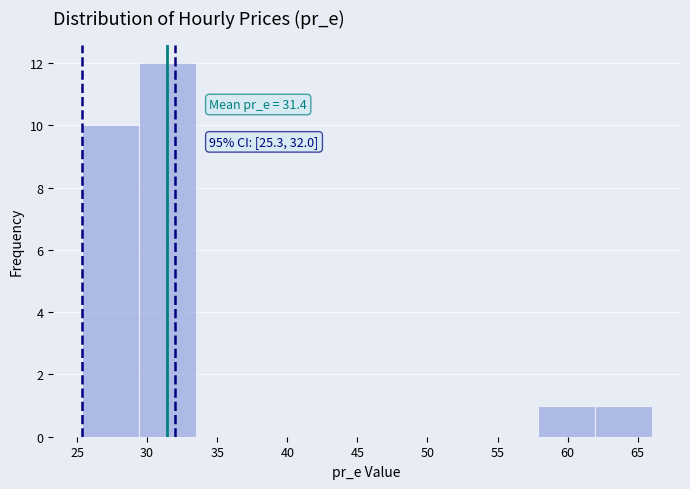

Over which range of the x-axis is the bar tallest?

29.5 to 33.5